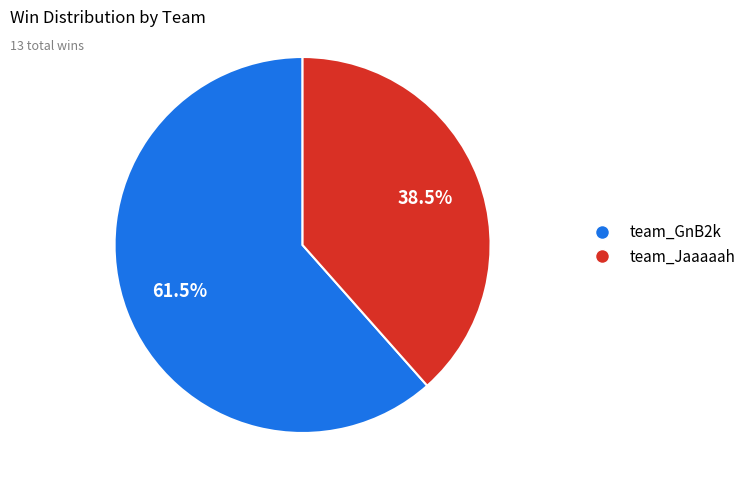

What is the majority slice?

team_GnB2k